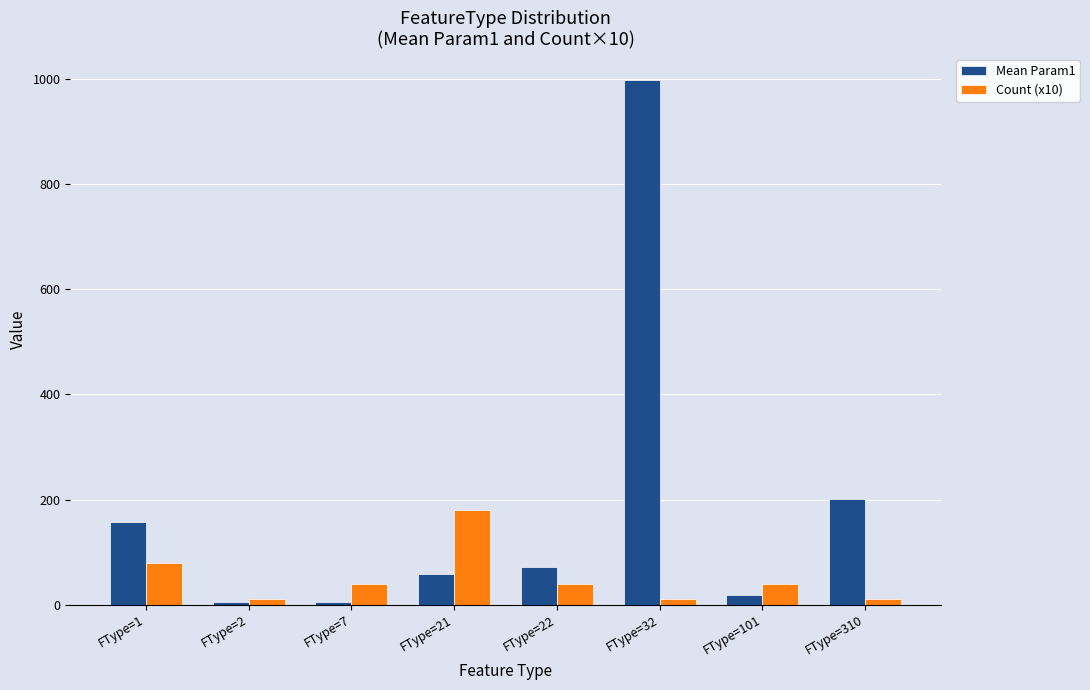

True or false: Count (x10) has a value of 91.0 at FType=21.

False